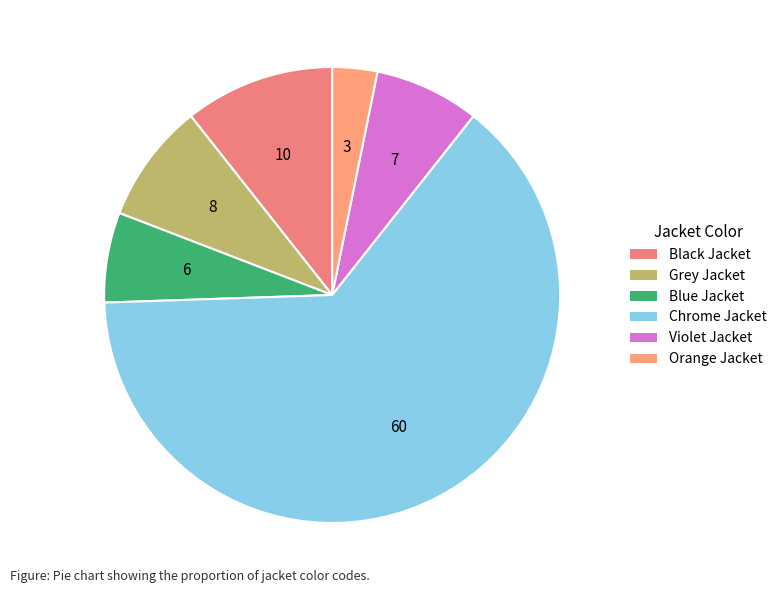

Count the number of slices in the pie.

6